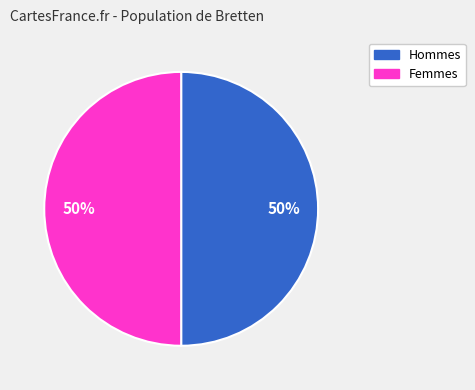

To the nearest percent, what is the average slice percentage?

50%